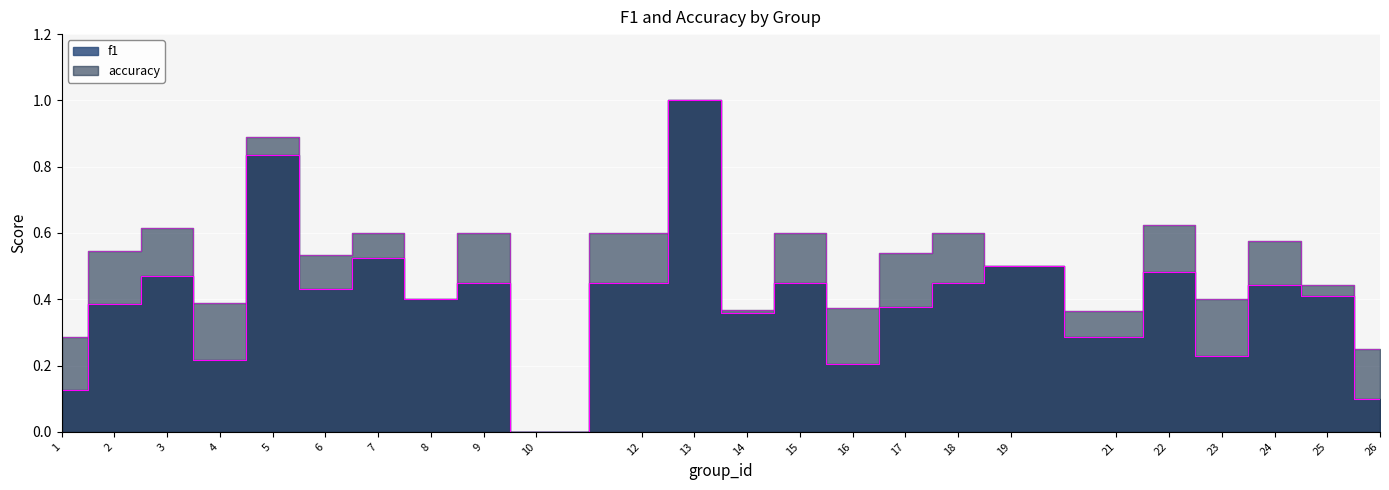

Which series has the largest total across all categories?

accuracy